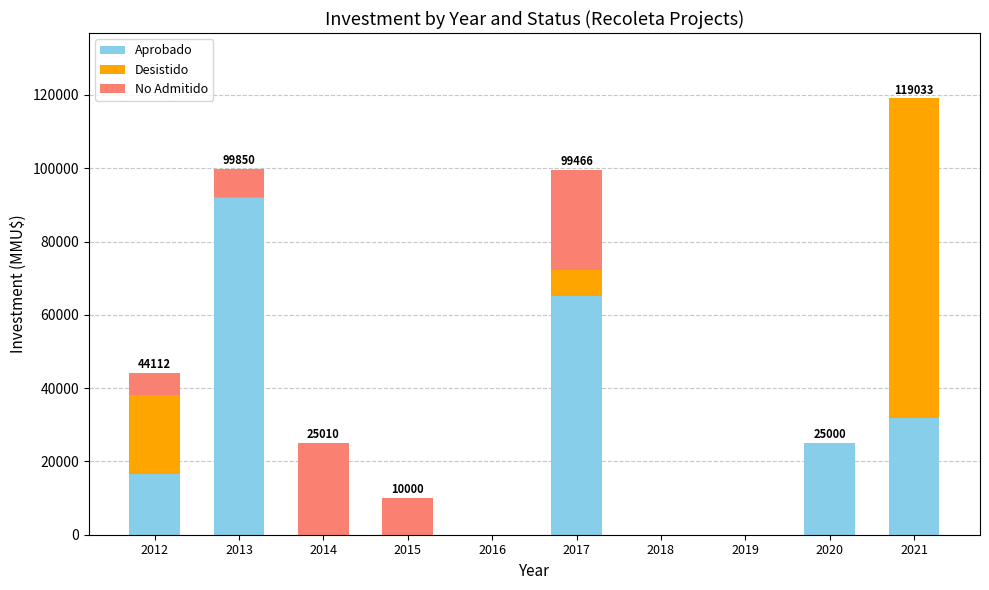

Count the number of data series in this chart.

3